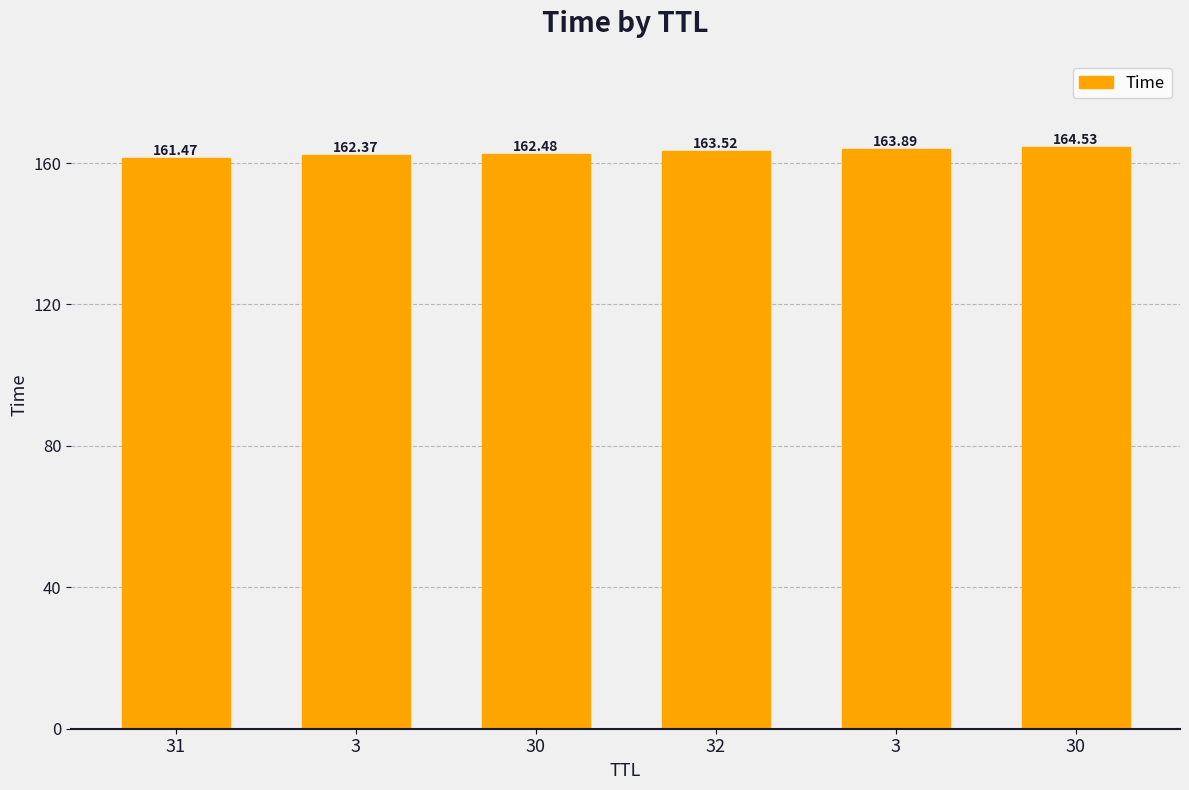

How many values are below 163?

3